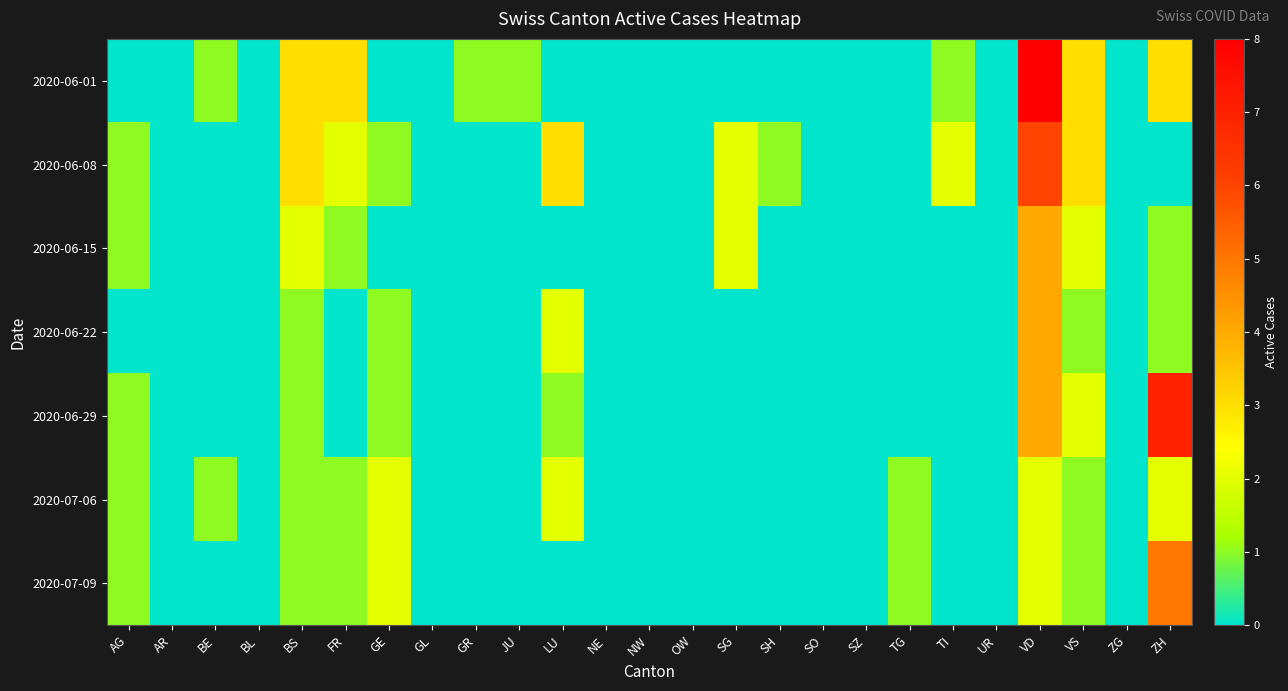

Reading left to right, list all the values displayed in this chart.

2020-06-01: AG=0	AR=0	BE=1	BL=0	BS=3	FR=3	GE=0	GL=0	GR=1	JU=1	LU=0	NE=0	NW=0	OW=0	SG=0	SH=0	SO=0	SZ=0	TG=0	TI=1	UR=0	VD=8	VS=3	ZG=0	ZH=3
2020-06-08: AG=1	AR=0	BE=0	BL=0	BS=3	FR=2	GE=1	GL=0	GR=0	JU=0	LU=3	NE=0	NW=0	OW=0	SG=2	SH=1	SO=0	SZ=0	TG=0	TI=2	UR=0	VD=6	VS=3	ZG=0	ZH=0
2020-06-15: AG=1	AR=0	BE=0	BL=0	BS=2	FR=1	GE=0	GL=0	GR=0	JU=0	LU=0	NE=0	NW=0	OW=0	SG=2	SH=0	SO=0	SZ=0	TG=0	TI=0	UR=0	VD=4	VS=2	ZG=0	ZH=1
2020-06-22: AG=0	AR=0	BE=0	BL=0	BS=1	FR=0	GE=1	GL=0	GR=0	JU=0	LU=2	NE=0	NW=0	OW=0	SG=0	SH=0	SO=0	SZ=0	TG=0	TI=0	UR=0	VD=4	VS=1	ZG=0	ZH=1
2020-06-29: AG=1	AR=0	BE=0	BL=0	BS=1	FR=0	GE=1	GL=0	GR=0	JU=0	LU=1	NE=0	NW=0	OW=0	SG=0	SH=0	SO=0	SZ=0	TG=0	TI=0	UR=0	VD=4	VS=2	ZG=0	ZH=7
2020-07-06: AG=1	AR=0	BE=1	BL=0	BS=1	FR=1	GE=2	GL=0	GR=0	JU=0	LU=2	NE=0	NW=0	OW=0	SG=0	SH=0	SO=0	SZ=0	TG=1	TI=0	UR=0	VD=2	VS=1	ZG=0	ZH=2
2020-07-09: AG=1	AR=0	BE=0	BL=0	BS=1	FR=1	GE=2	GL=0	GR=0	JU=0	LU=0	NE=0	NW=0	OW=0	SG=0	SH=0	SO=0	SZ=0	TG=1	TI=0	UR=0	VD=2	VS=1	ZG=0	ZH=5